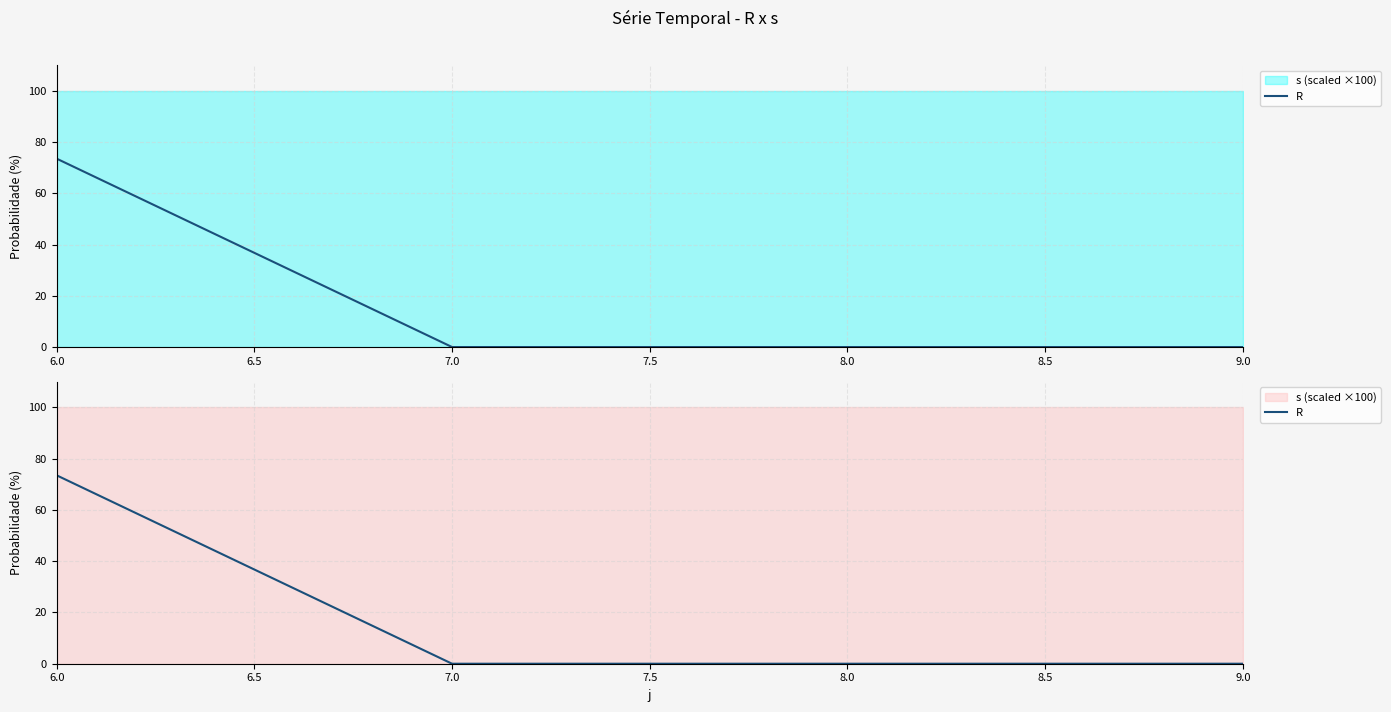

Which category has the highest value across all series?

6.0